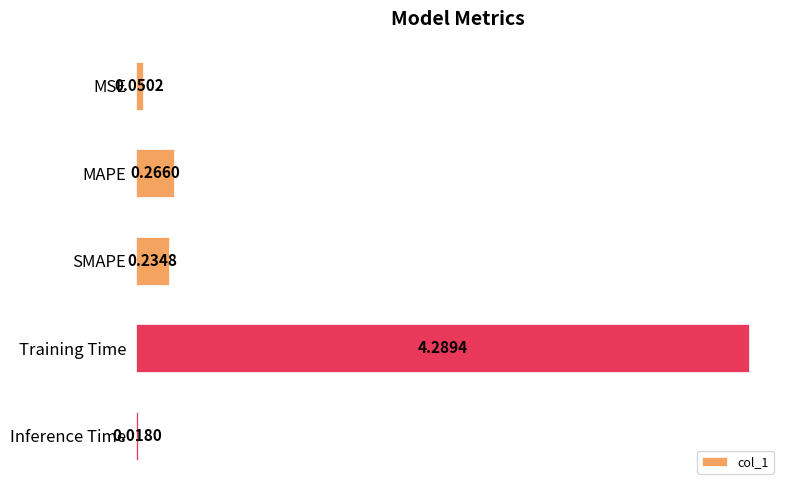

Rank the categories by value from lowest to highest.

Inference Time, MSE, SMAPE, MAPE, Training Time